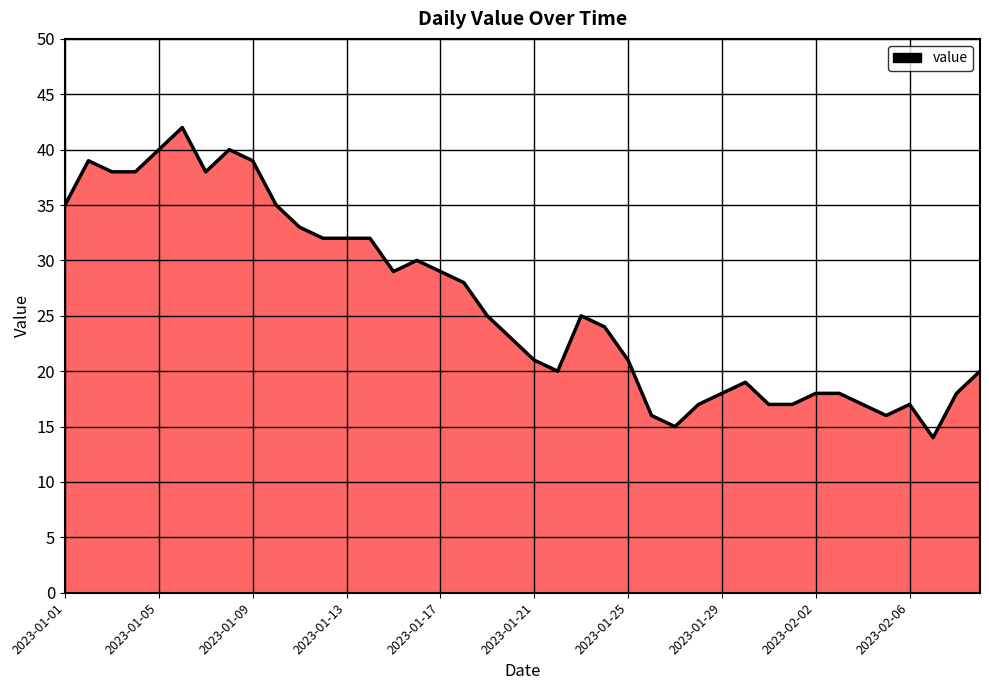

What is the difference between the maximum and minimum values?

28